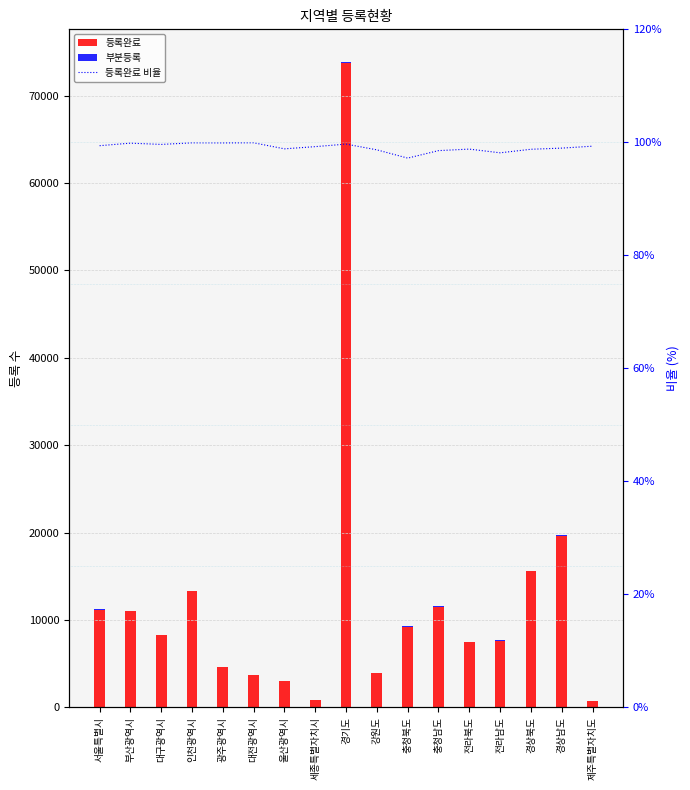

What is the value of the 등록완료 bar at the 9th from the left?

73710.0